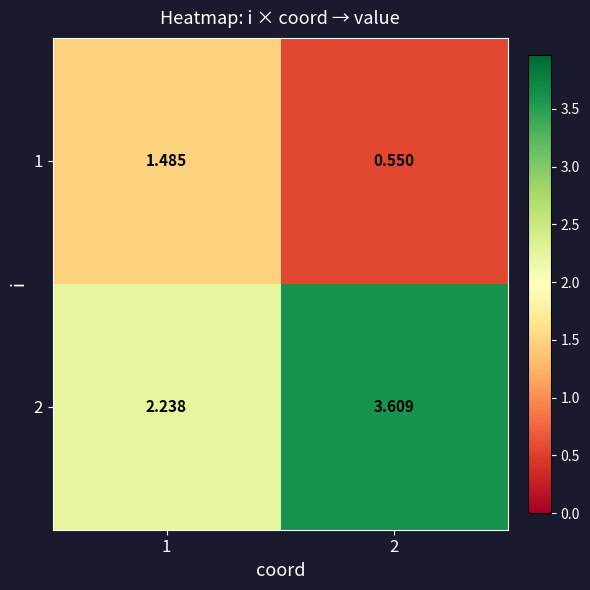

Is the value of 2 at 2 greater than the value of 1 at 2?

Yes